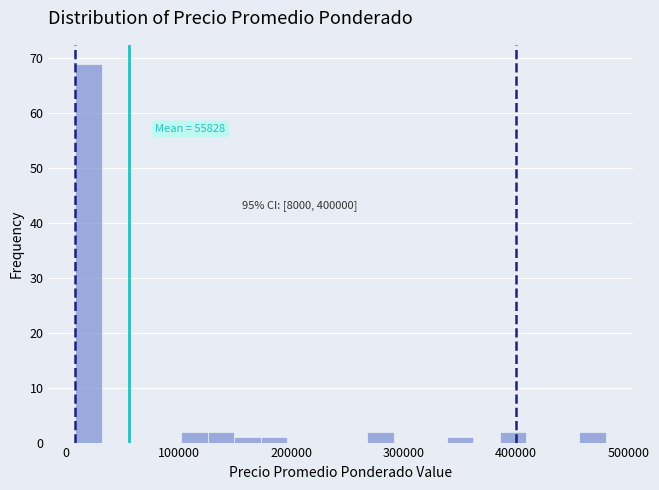

Read against the x-axis, roughly where is the centre of the tallest bar?

20000